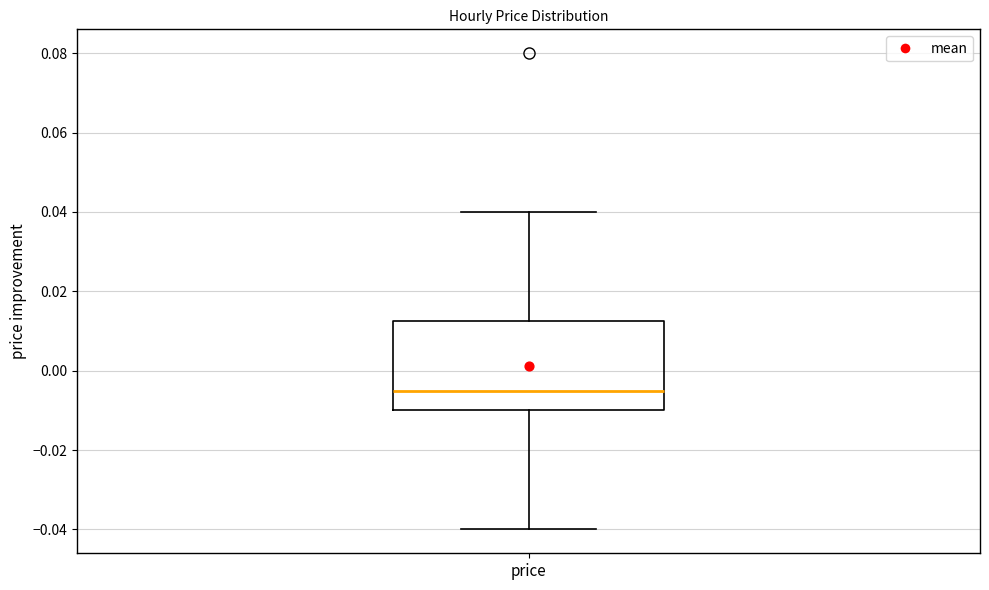

Read this box plot against the y-axis: the position of the median line, the range covered by the box, and the ends of both whiskers. The values are not printed on the chart, so give them approximately, as read against the axis.

median -0.004, box -0.010 to 0.012, whiskers -0.040 to 0.040